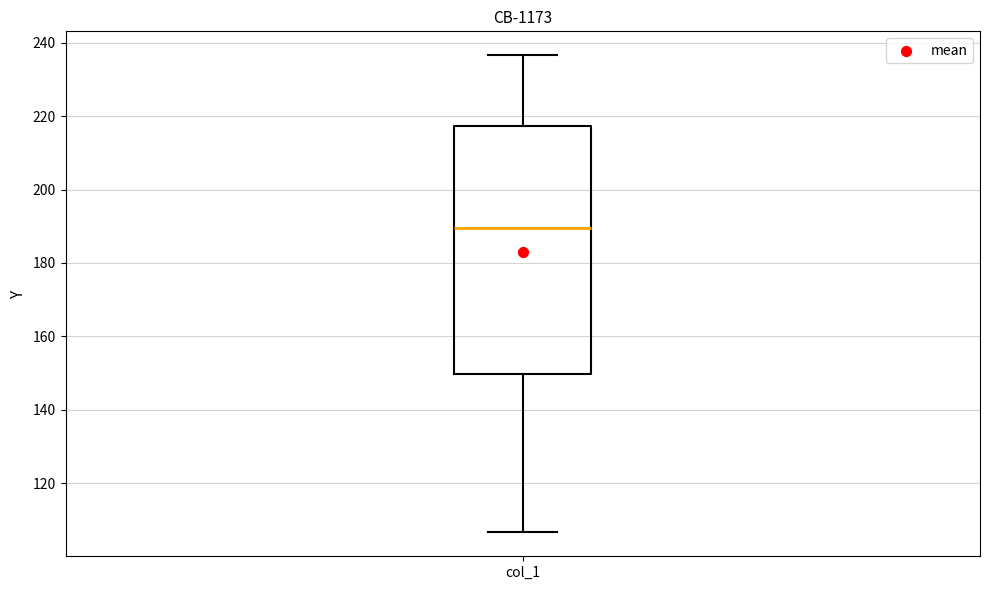

Read this box plot against the y-axis: the position of the median line, the range covered by the box, and the ends of both whiskers. The values are not printed on the chart, so give them approximately, as read against the axis.

median 190, box 150 to 218, whiskers 106 to 236